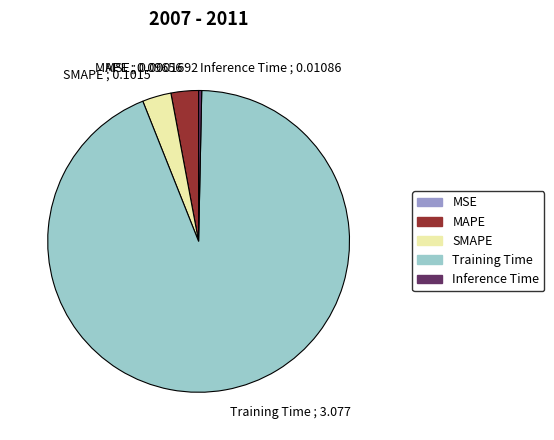

Does MAPE account for over 50% of the chart?

No